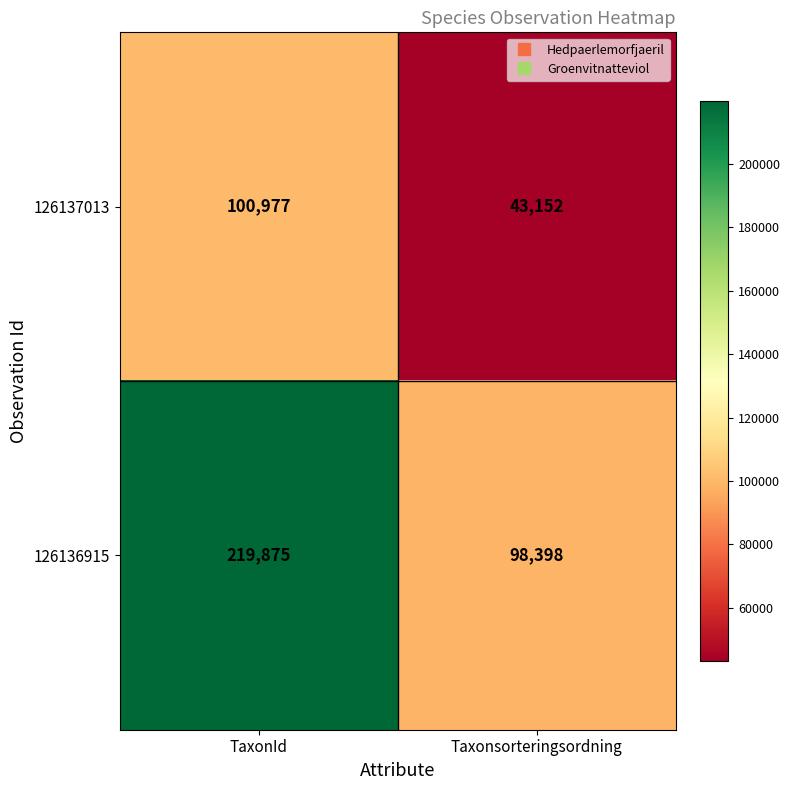

What is the approximate value of 126137013 at TaxonId, to the nearest 50?

101000